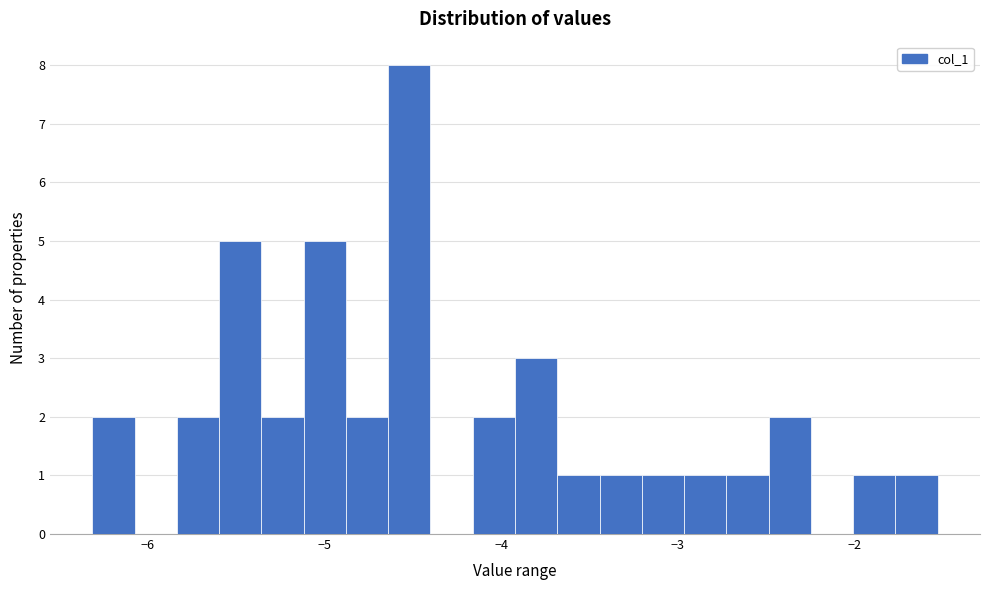

Read against the x-axis, roughly where is the centre of the tallest bar?

-4.5